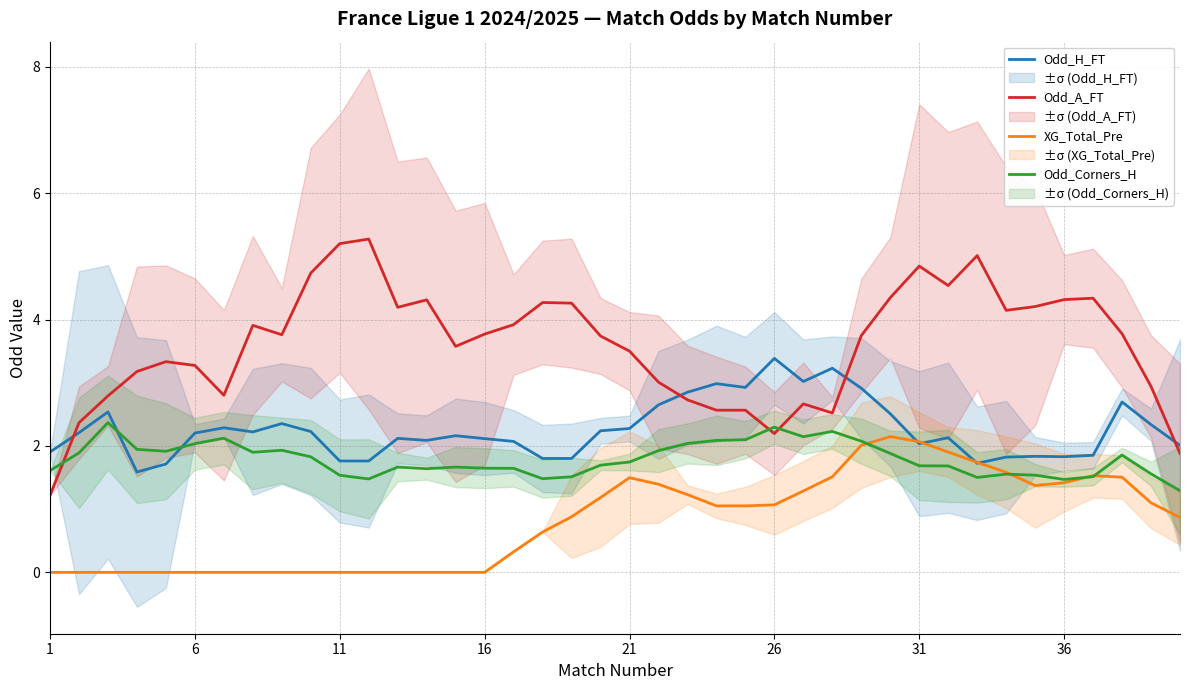

What is the highest value of the Odd_H_FT series?

3.4